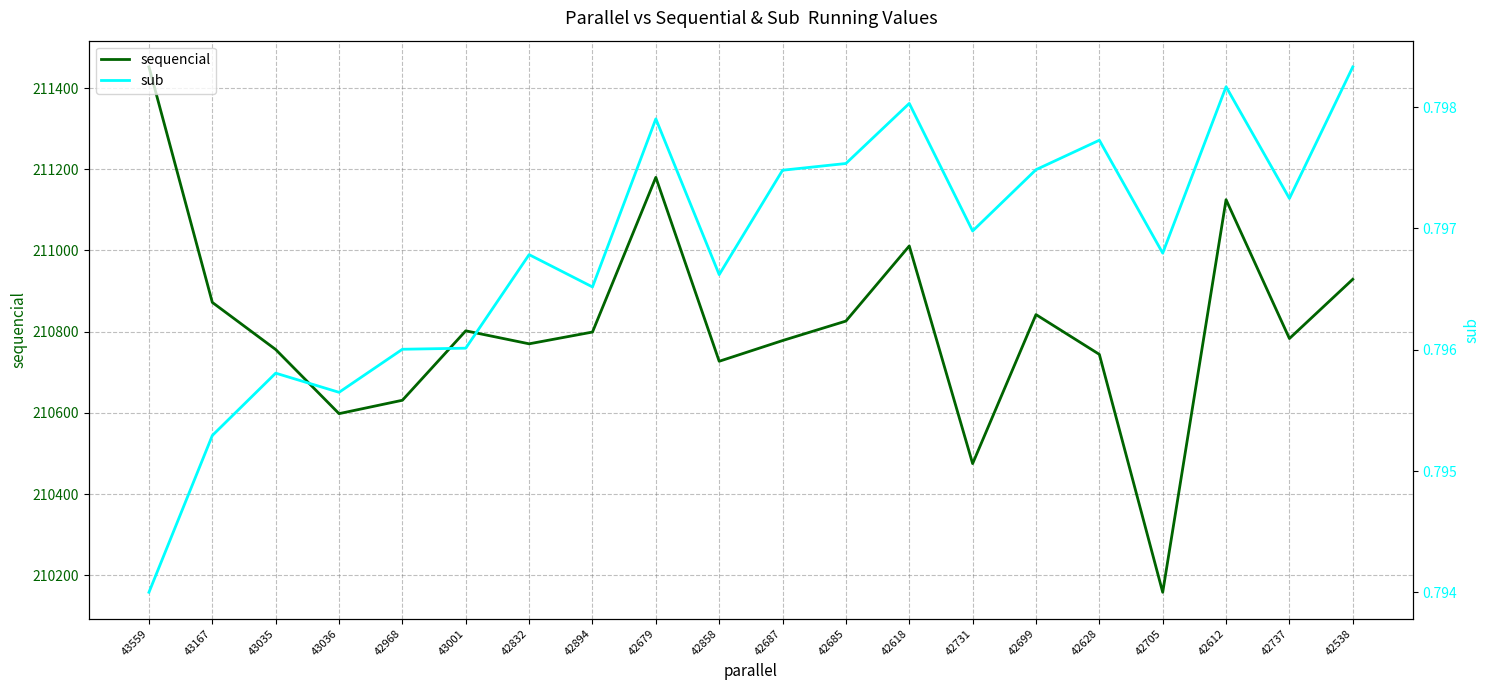

True or false: sequencial and sub cross at least once.

False